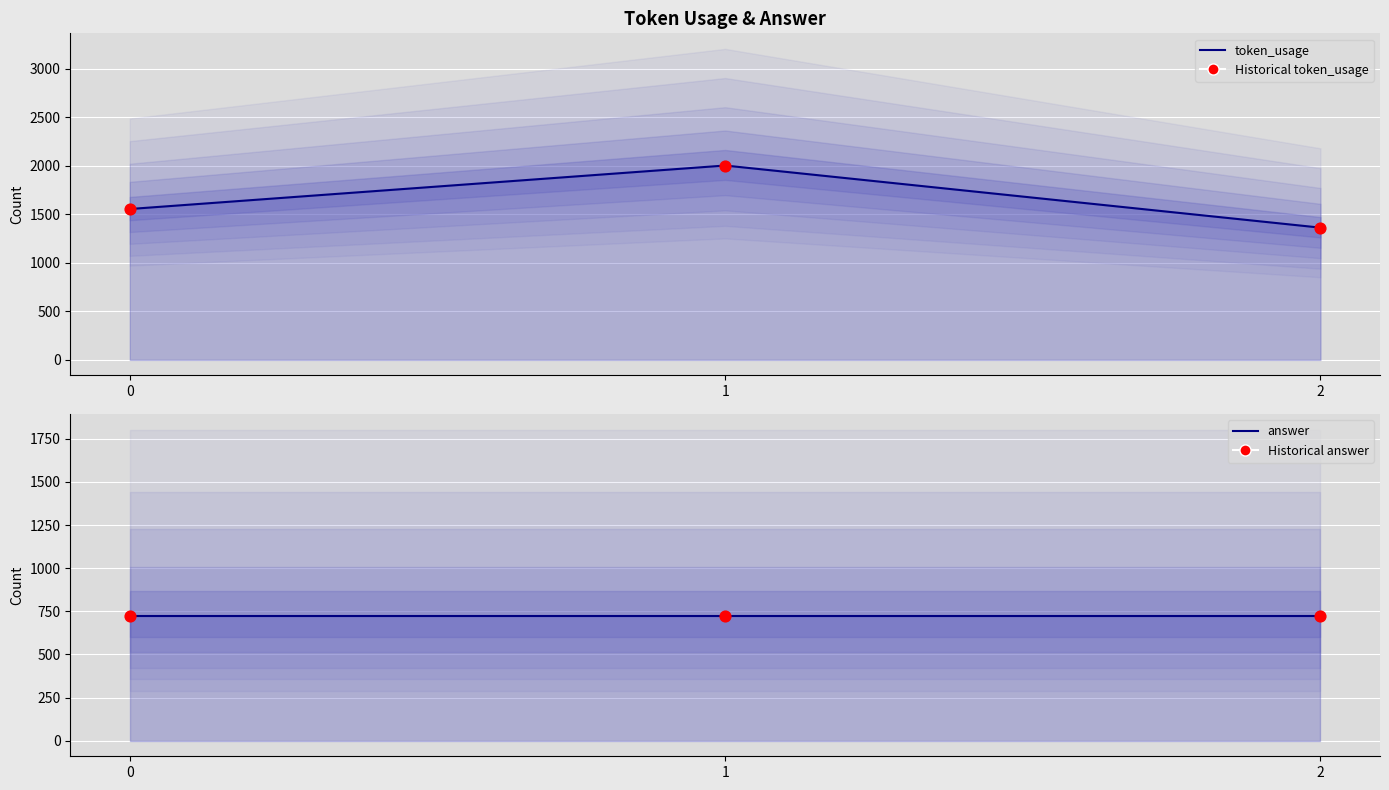

At how many categories does at least one series exceed 1769?

1